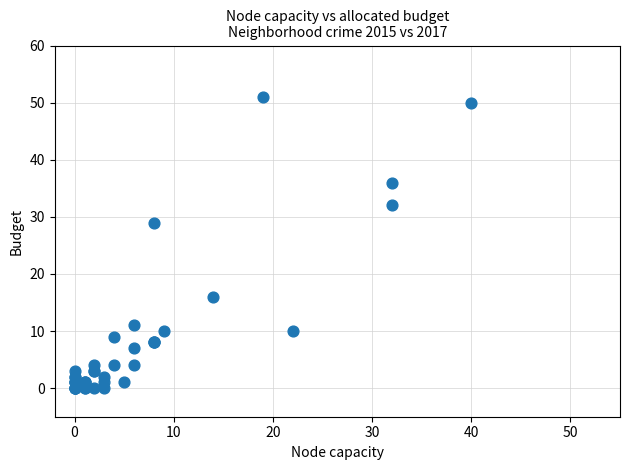

What Y value in the scatter plot is closest to 25?

29